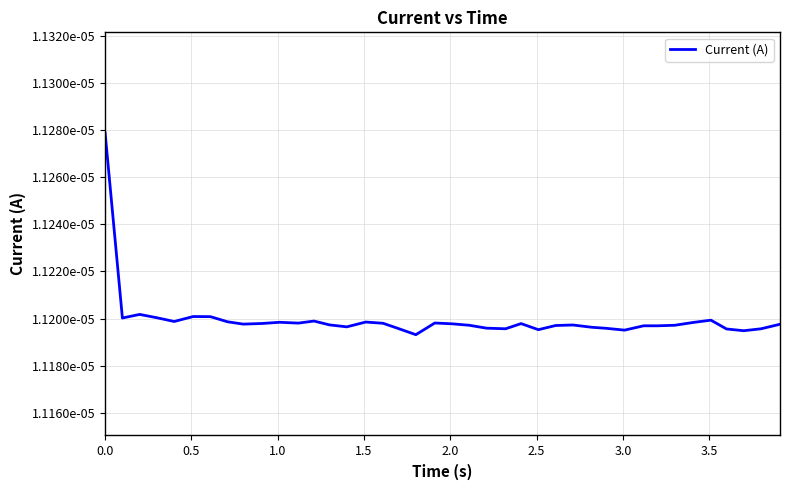

Does the chart have visible grid lines?

Yes